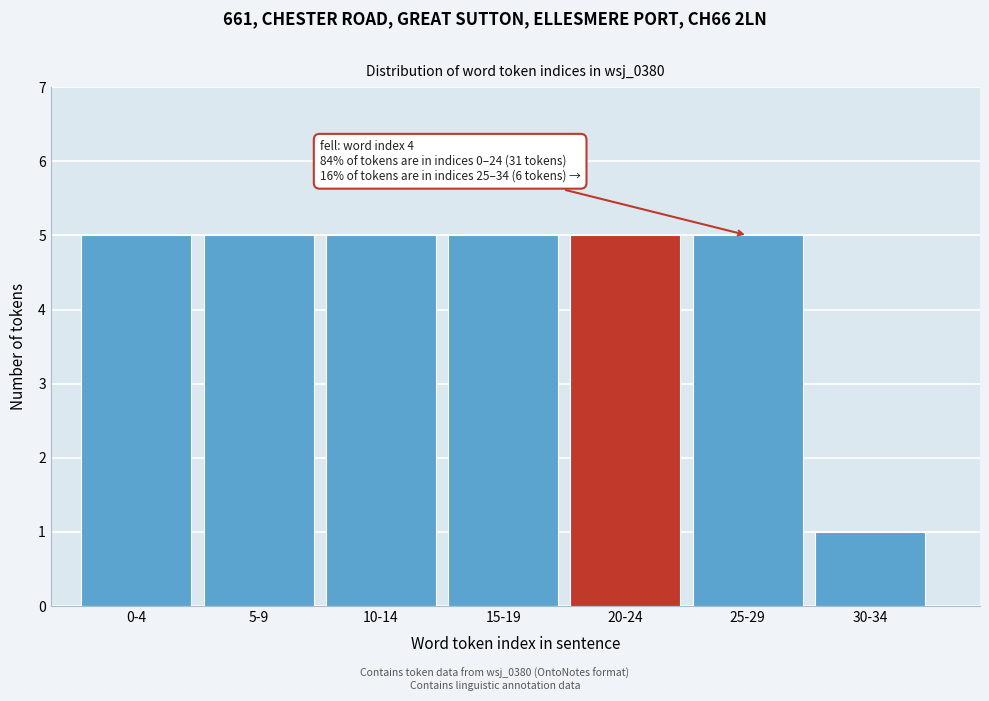

Reading right to left, transcribe all the data shown in this chart.

30-34=1	25-29=5	20-24=5	15-19=5	10-14=5	5-9=5	0-4=5